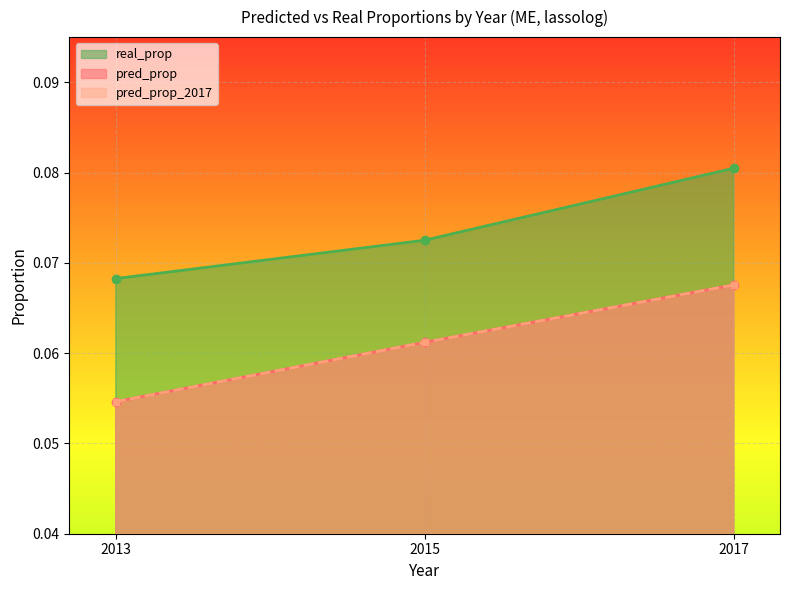

Reading right to left, what are all the values shown in this chart?

pred_prop: 0.1	0.1	0.1
pred_prop_2017: 0.1	0.1	0.1
real_prop: 0.1	0.1	0.1